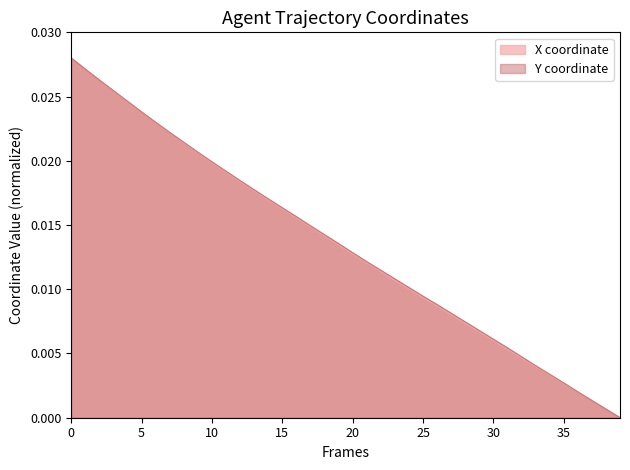

Does the chart display data point markers on the line(s)?

No